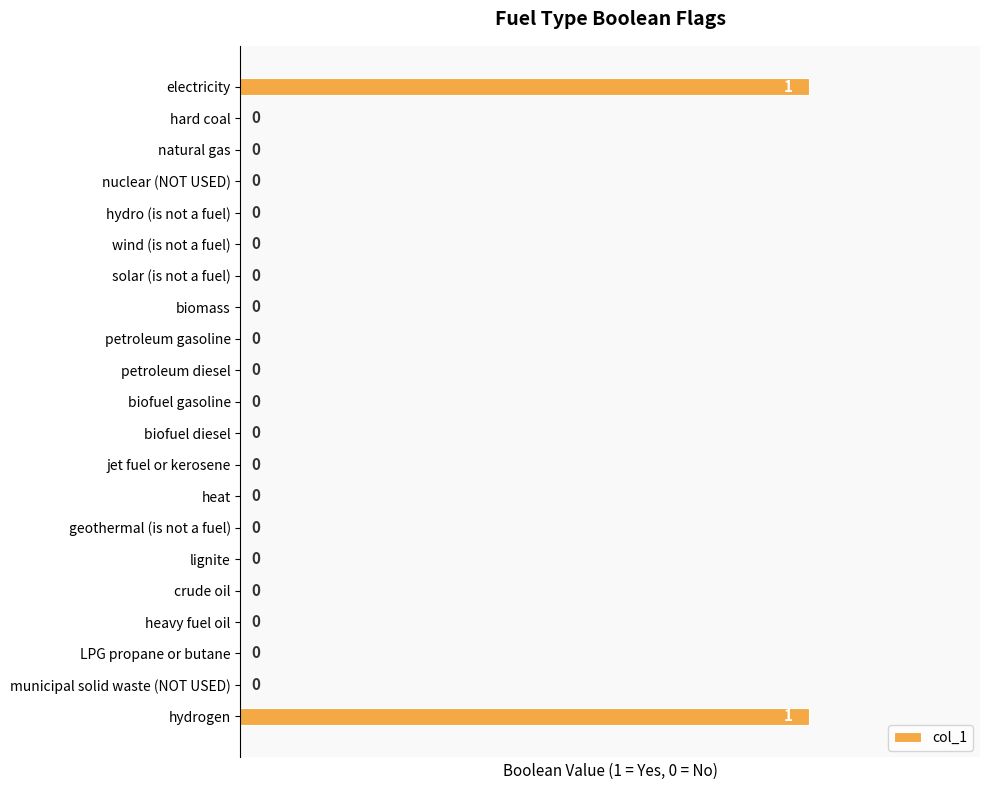

The value at solar (is not a fuel) is 0. True or false?

True